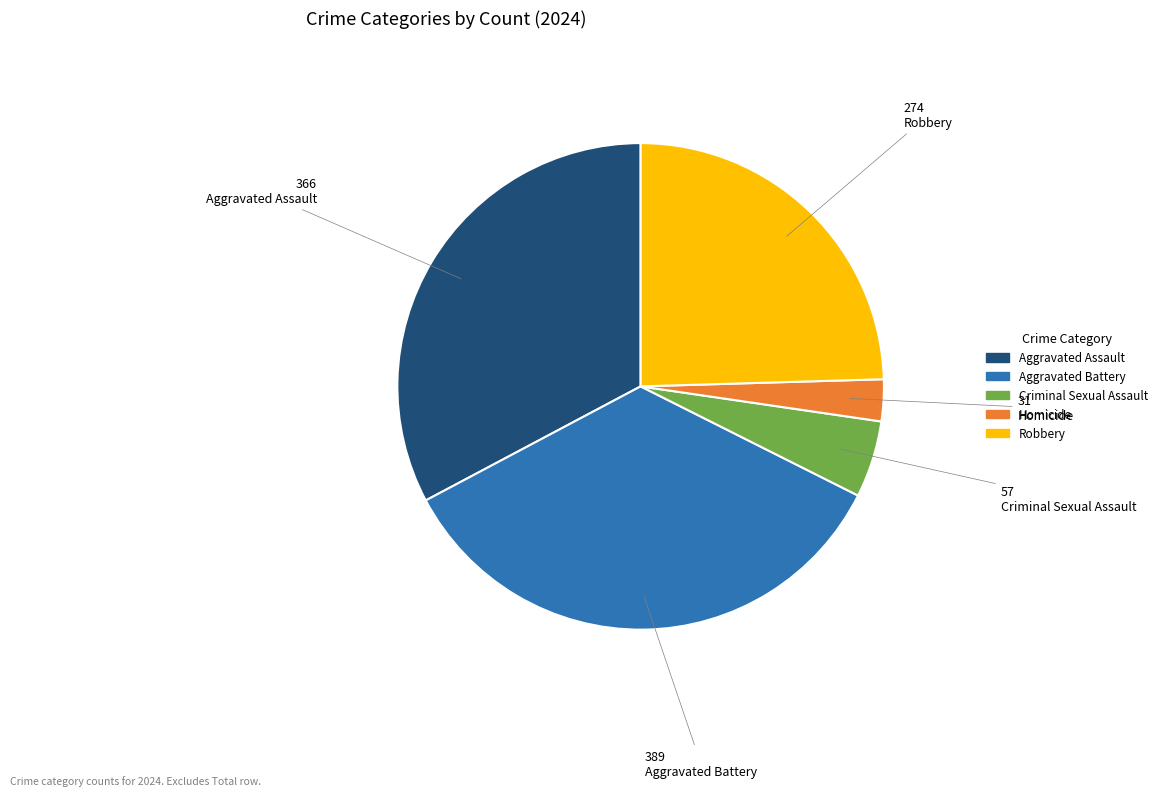

Is the sum of Robbery and Aggravated Battery greater than half?

Yes